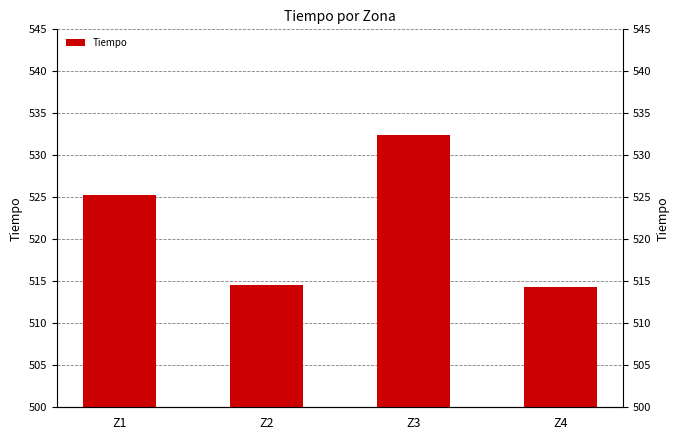

Rank the categories by value from highest to lowest.

Z3, Z1, Z2, Z4